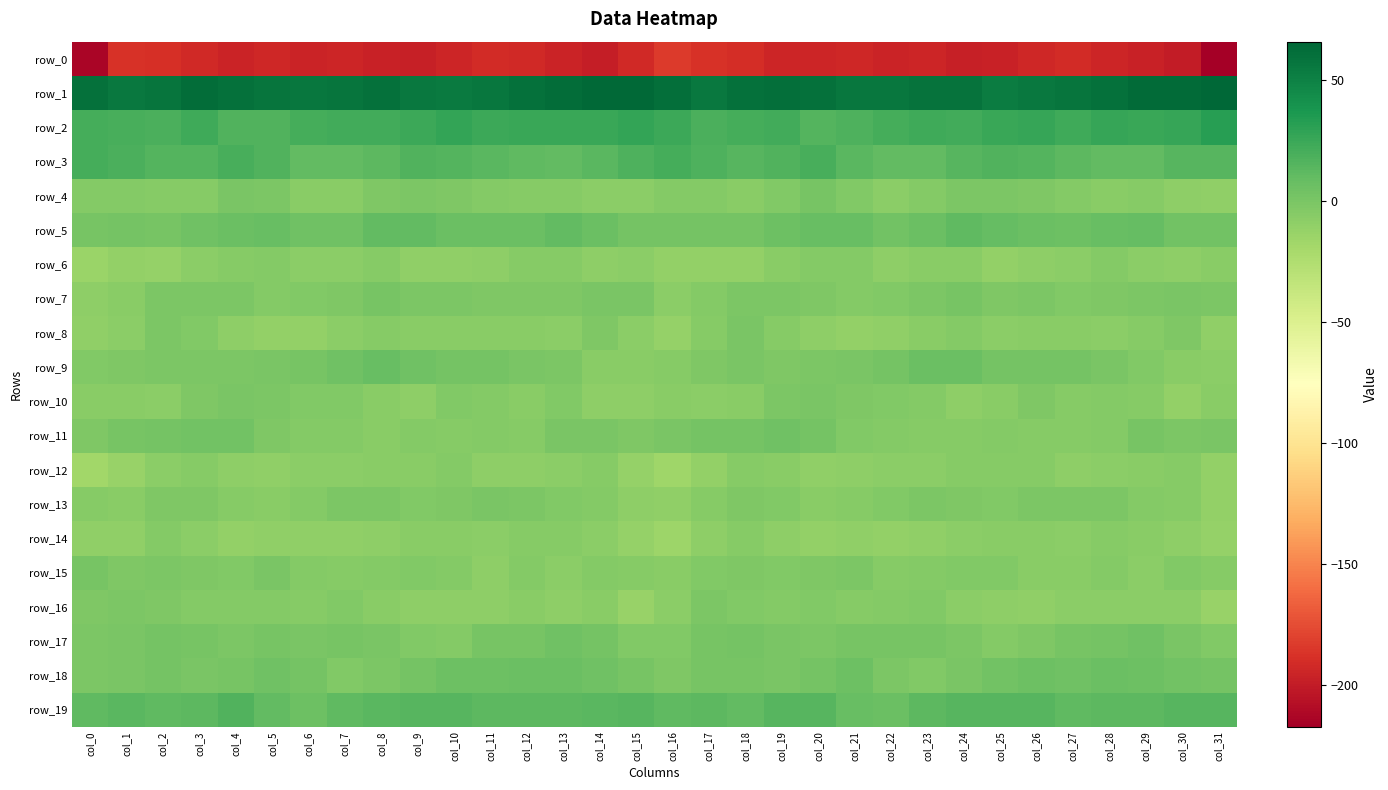

What is the total value across all series at col_7?

-150.4